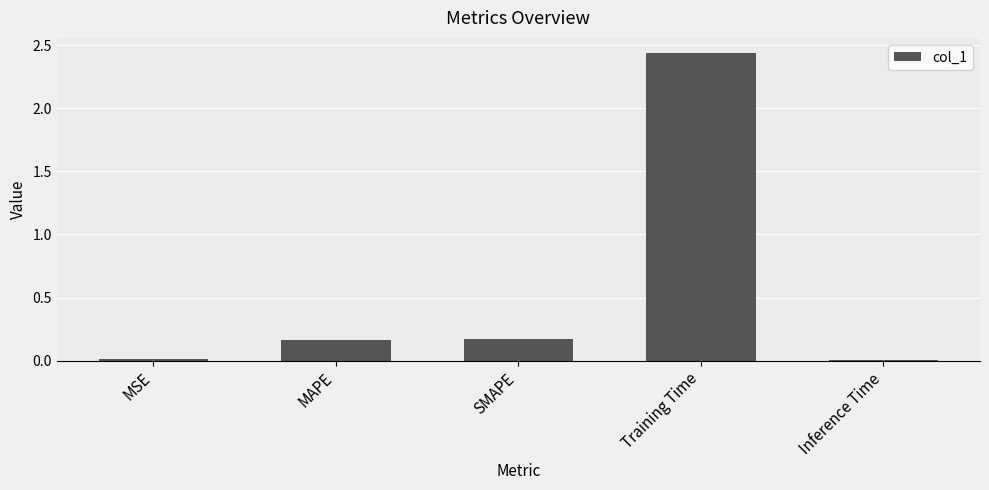

Is it true that the value at SMAPE is 0.3?

False